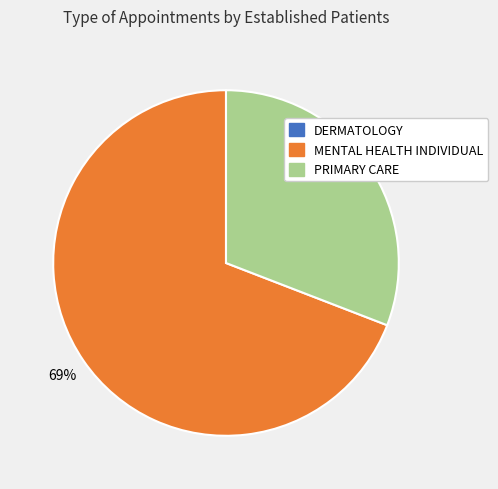

To the nearest percent, what is the average slice percentage?

33%